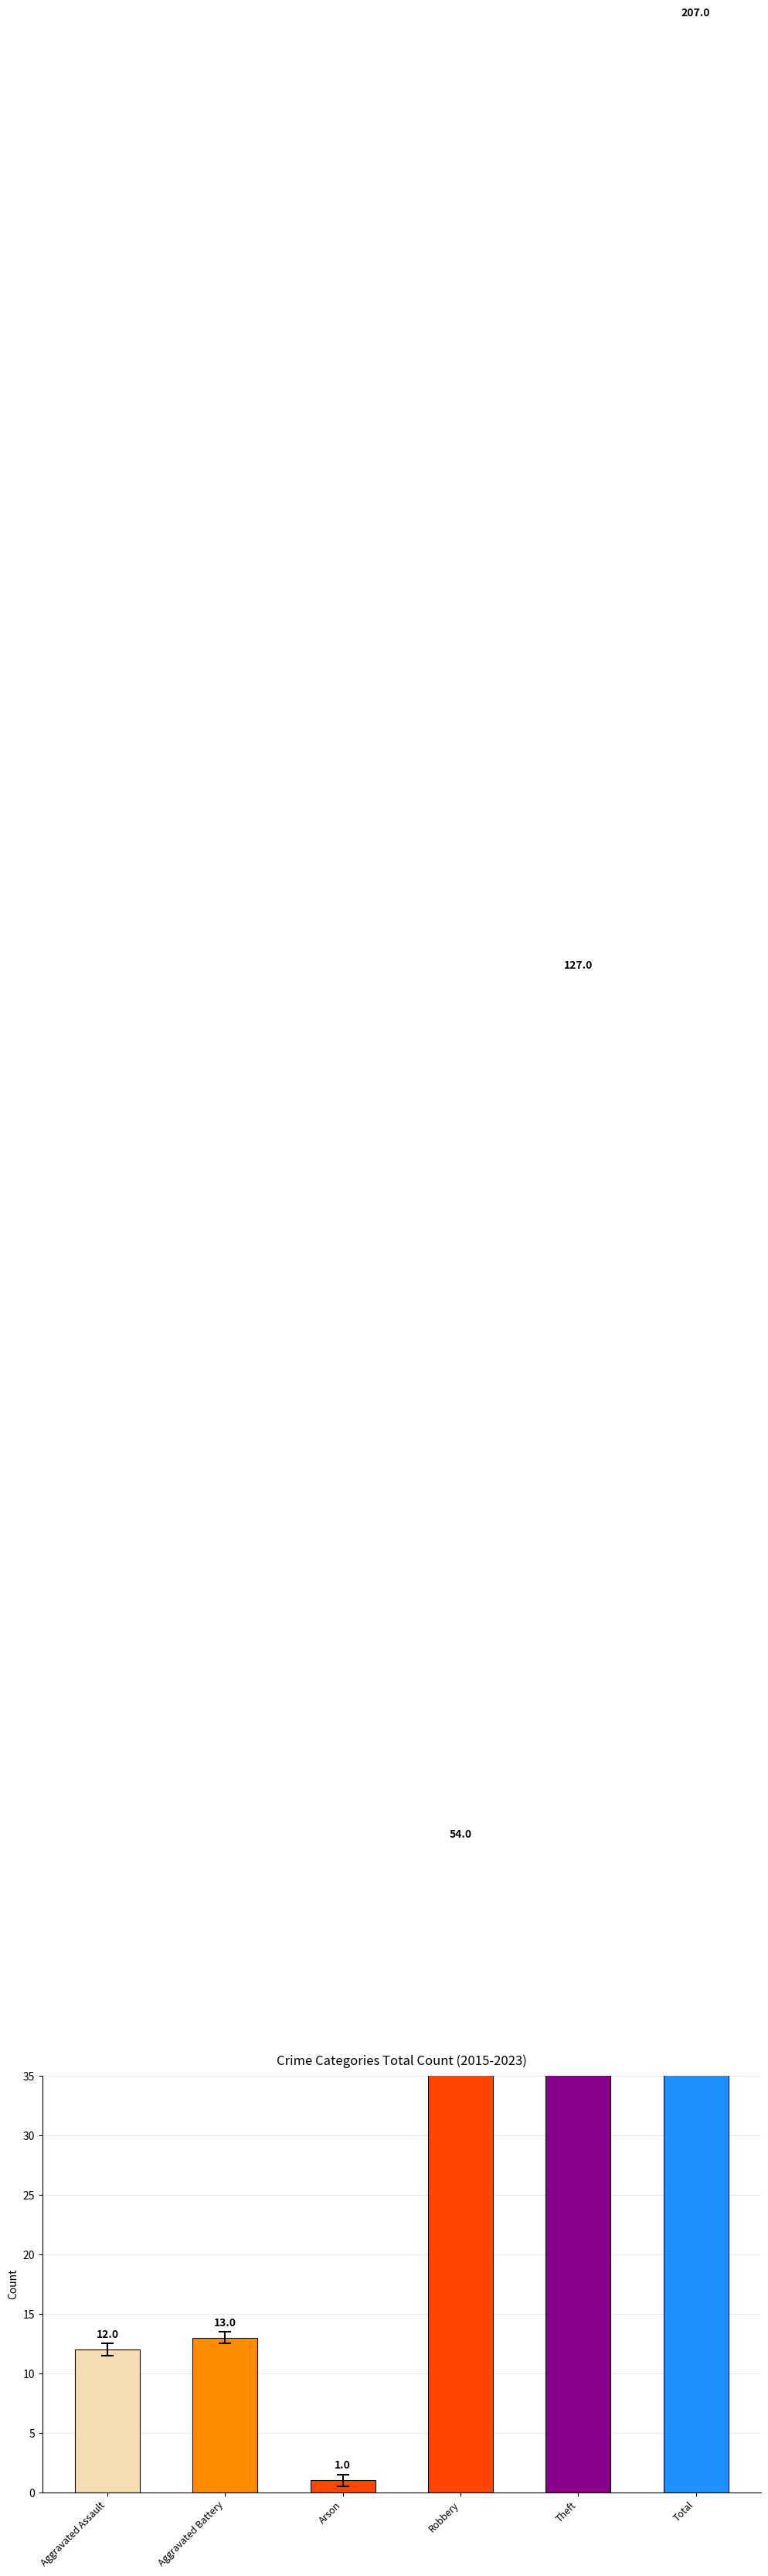

At which label does the data first exceed 54?

Theft